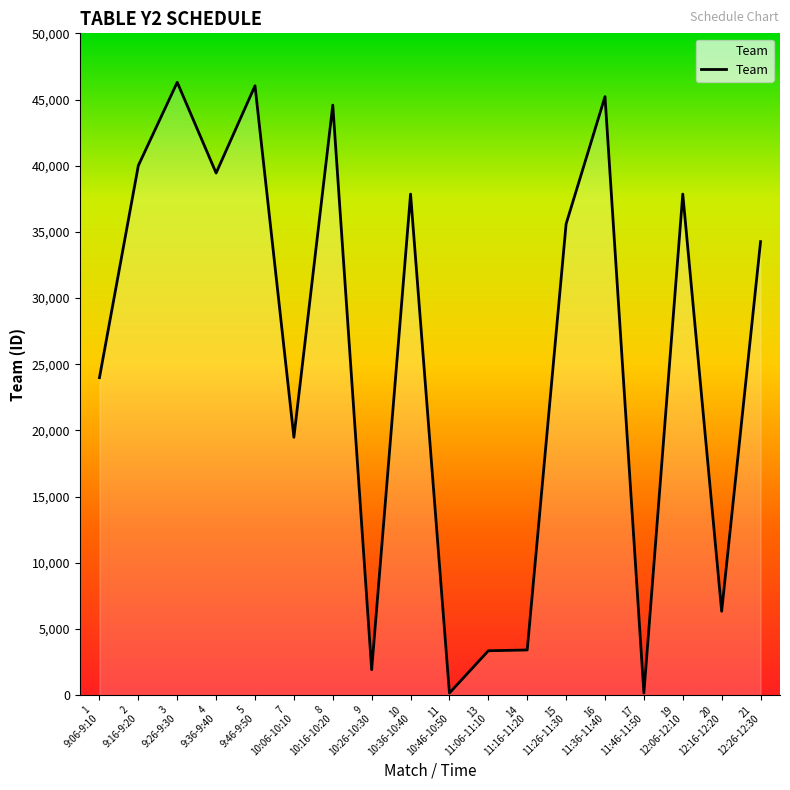

What is the minimum value shown in the chart?

151